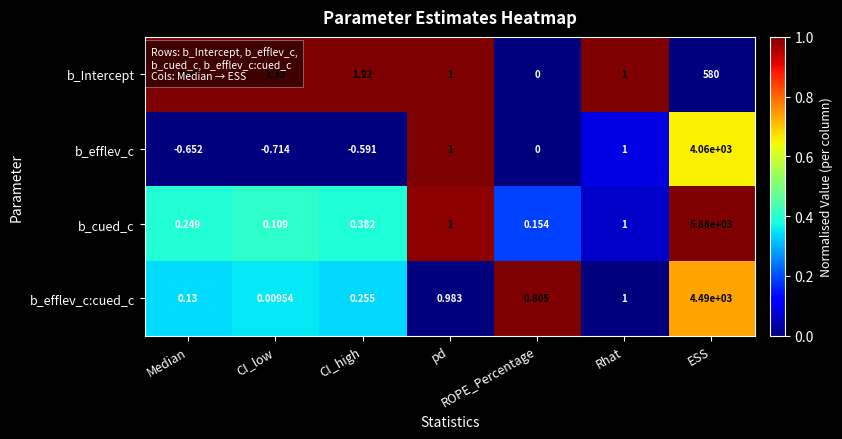

Where does the b_efflev_c series first go above 0?

pd